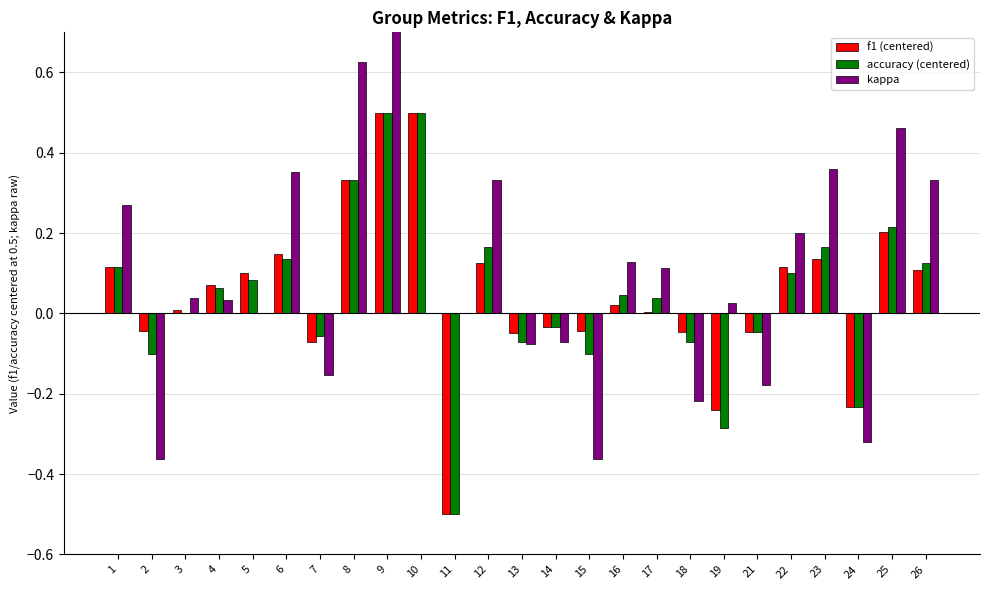

Read the kappa value at 22.

0.2